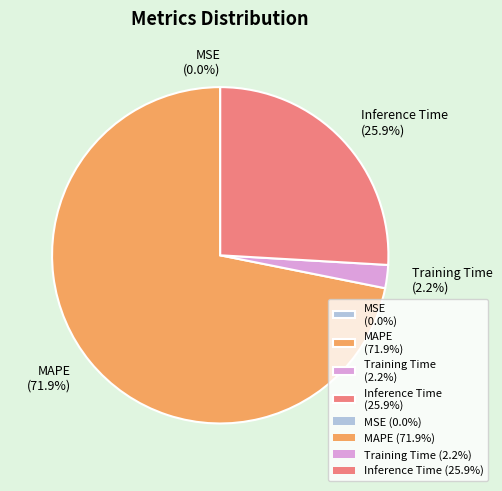

What percentage do Inference Time (25.9%) and Training Time (2.2%) together represent?

28.1%